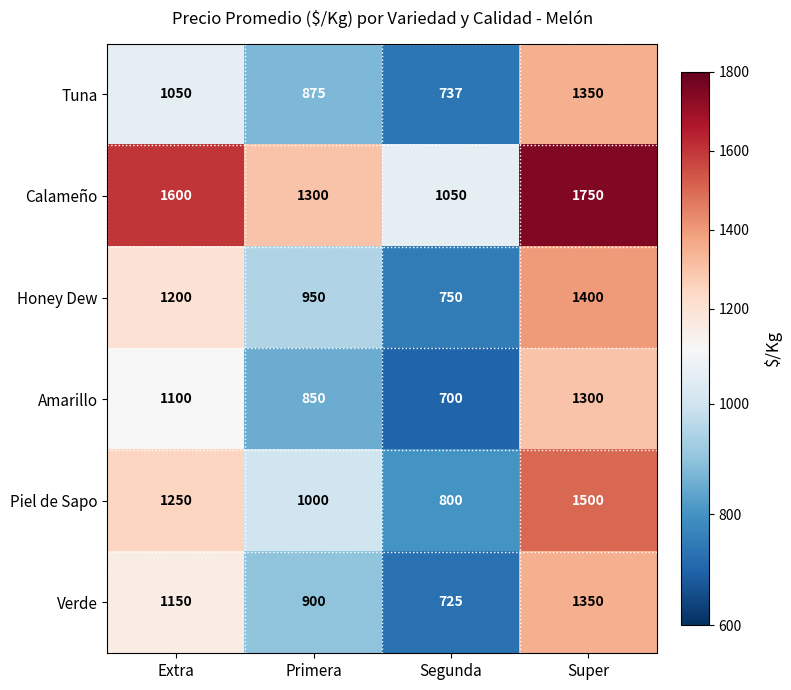

What is the difference between the Amarillo values at Extra and Super?

200